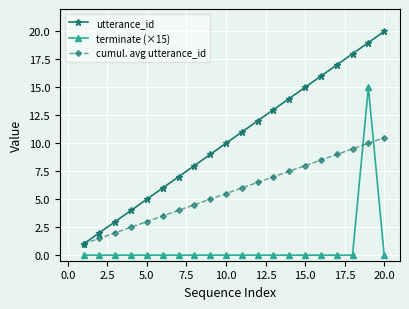

Which series has the largest total across all categories?

utterance_id